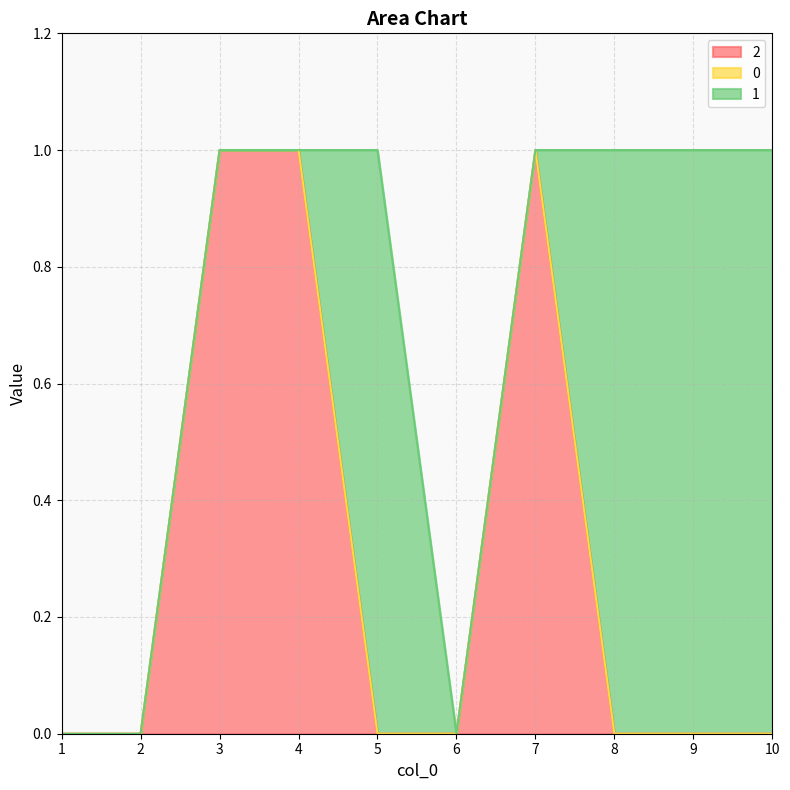

What is the value of the 2 point at the 3rd from the left?

1